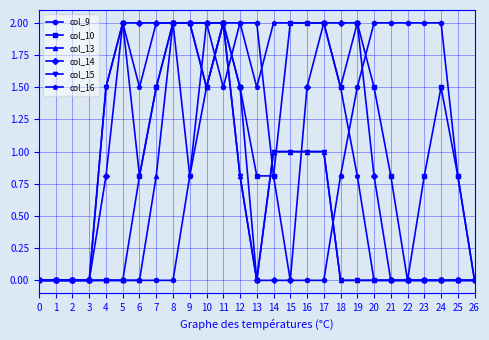

The value of col_15 at 6 is 0.5. True or false?

False